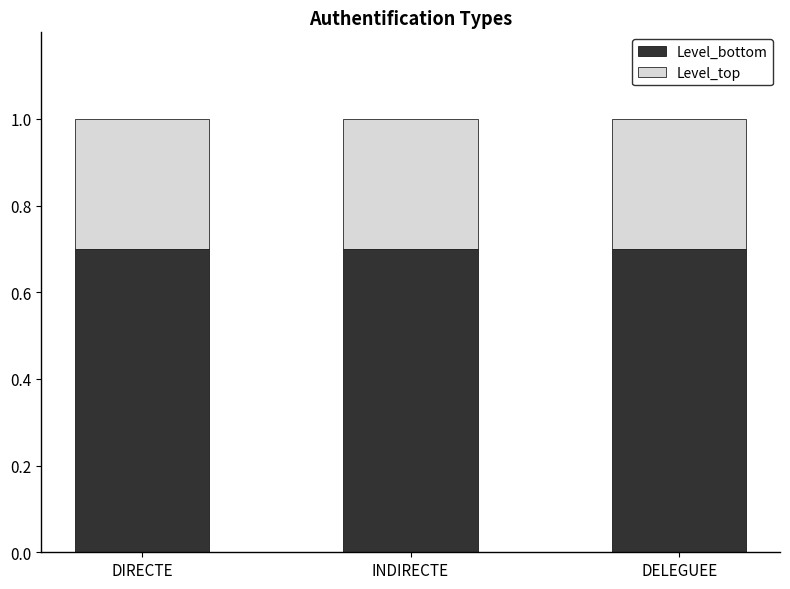

How many bars are there in total?

3